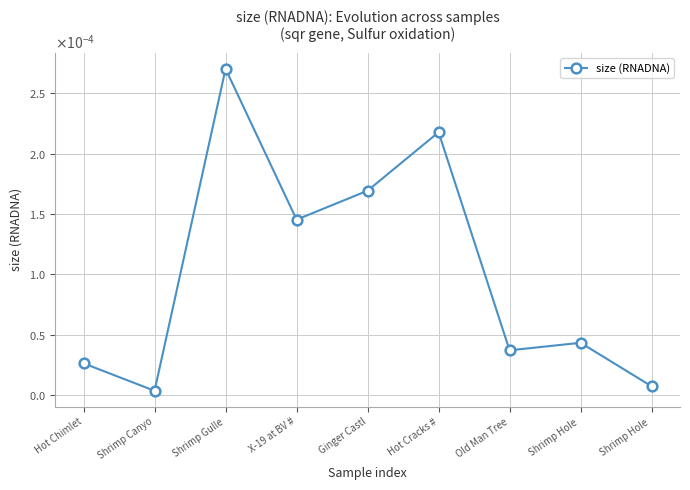

Is this an area chart (filled region under the line)?

No